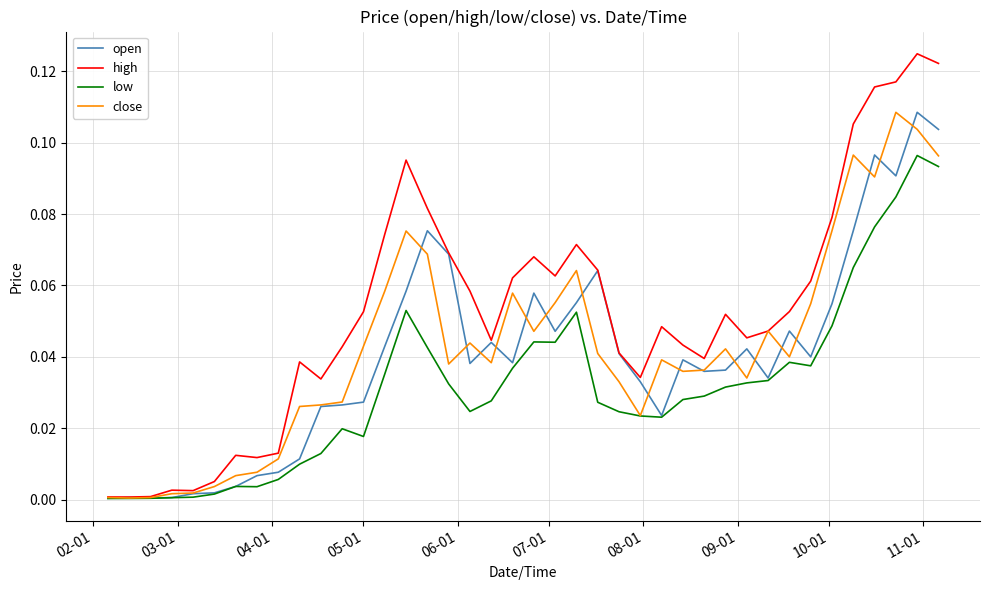

Which series has the widest spread of values?

high